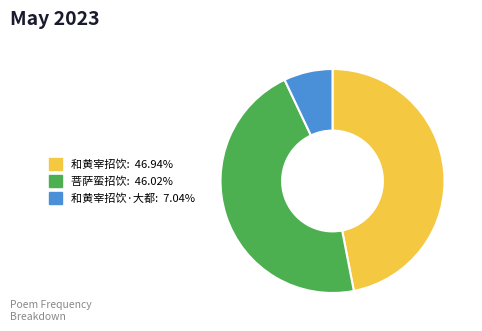

Is there any slice that represents more than half of the pie?

No